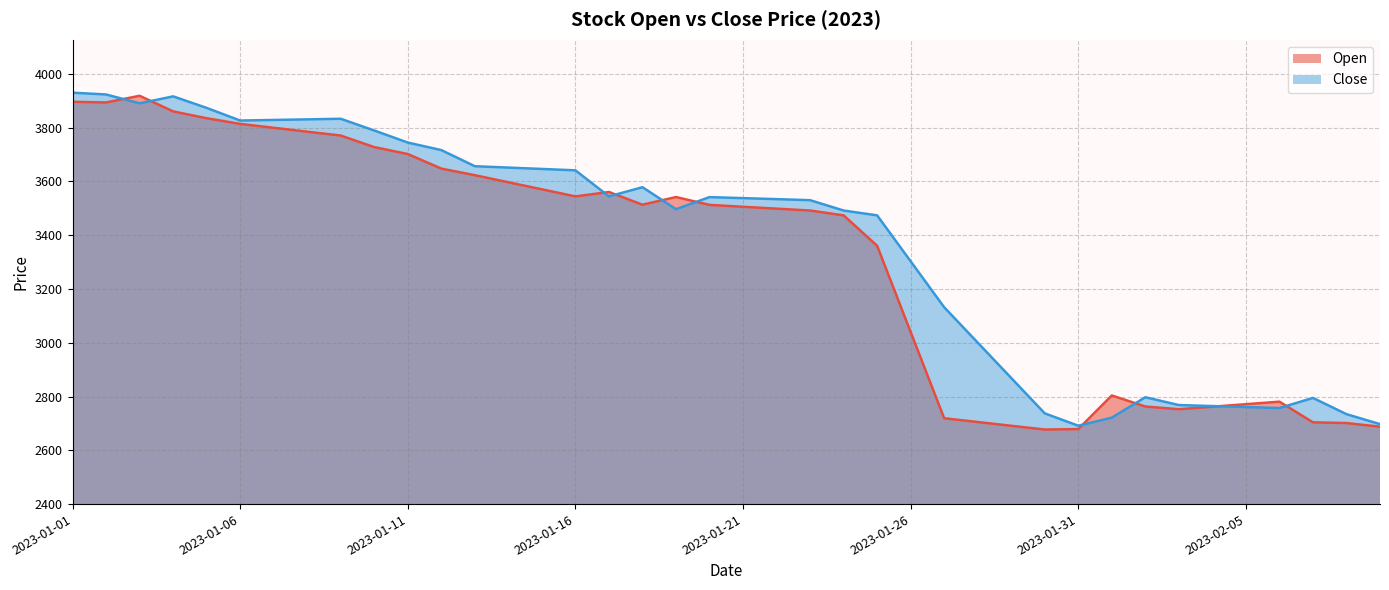

What is the difference between the Close values at 2023-01-07 and 2023-01-25?

354.8